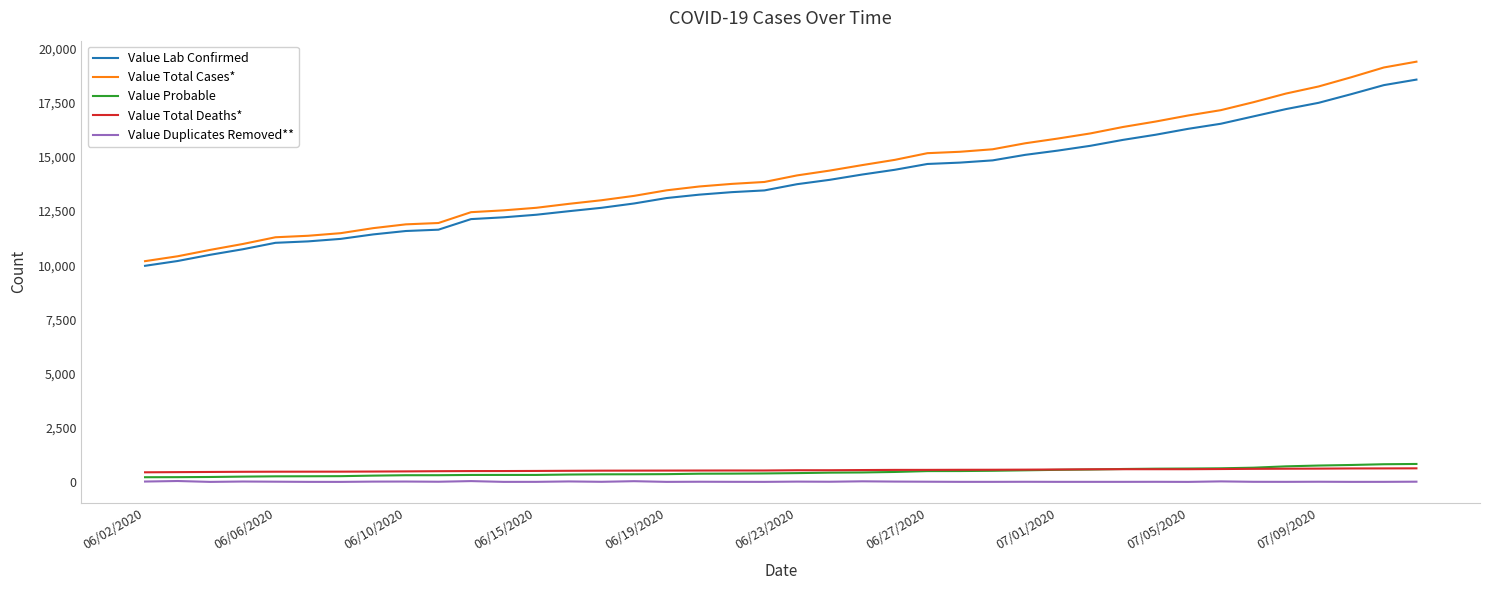

How many categories are shown in the chart?

40